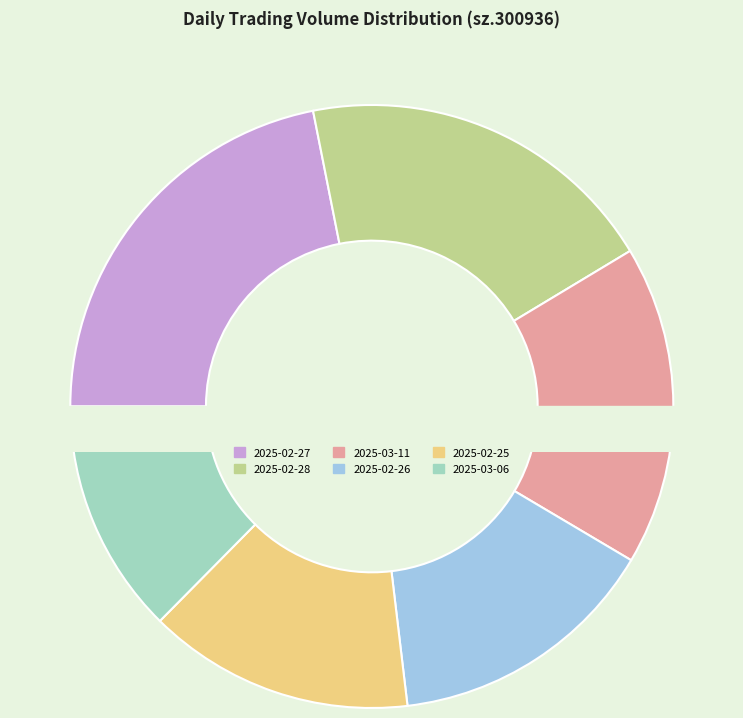

Is 2025-03-05 the majority of the pie?

No